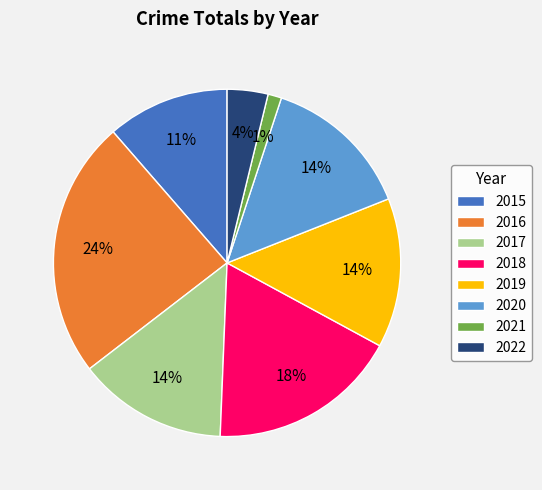

Which category has the smallest portion of the pie?

2021